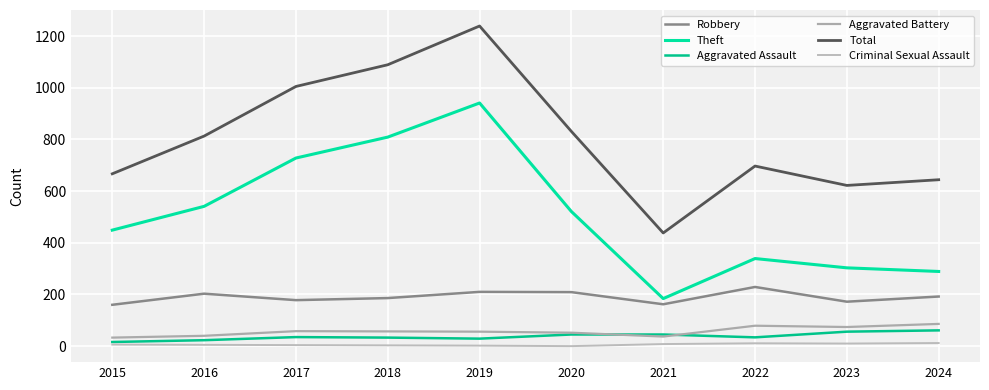

Is the value of Criminal Sexual Assault at 2021 greater than the value of Theft at 2023?

No